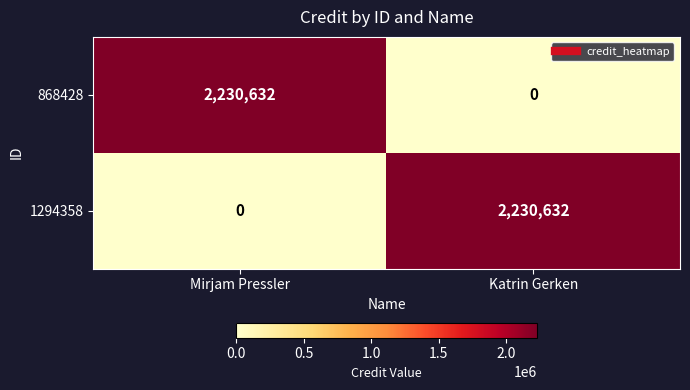

The 868428 series shows -1304119 at Katrin Gerken. True or false?

False